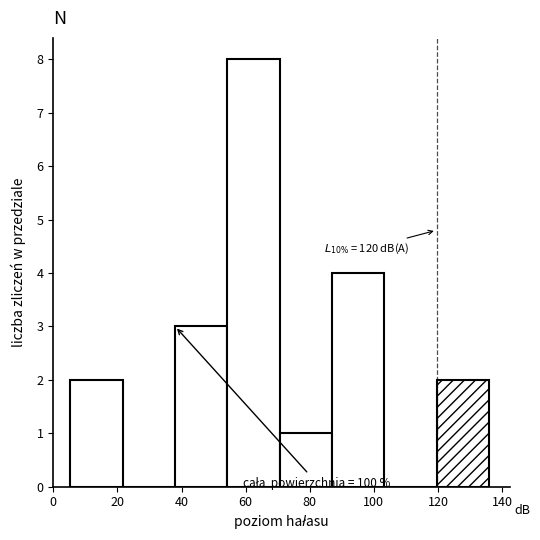

Which range on the x-axis has the tallest bar?

54 to 70